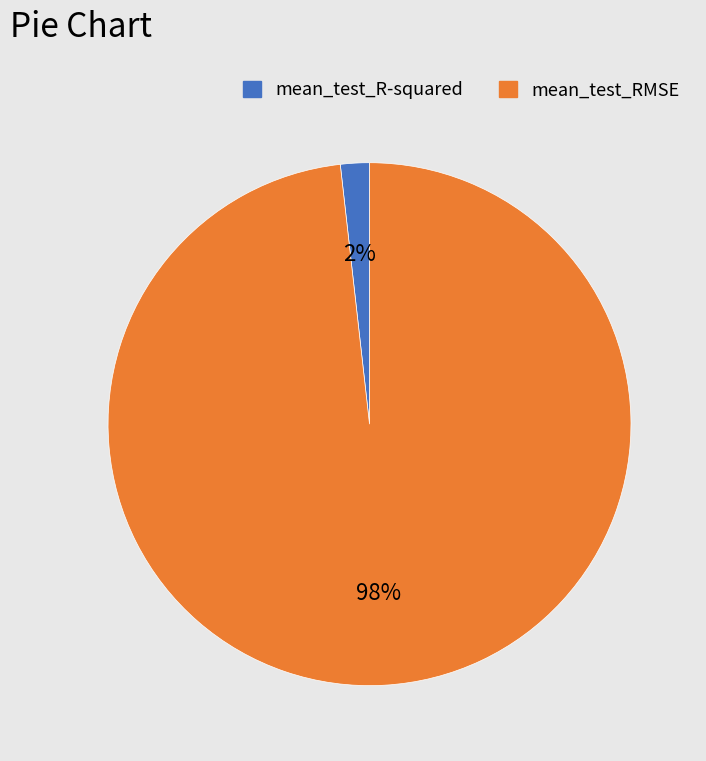

Which category accounts for the majority?

mean_test_RMSE